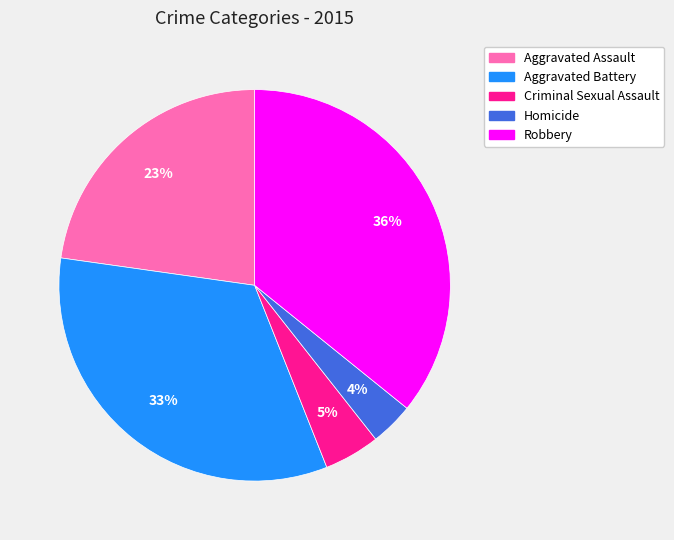

How many slices are in this pie chart?

5